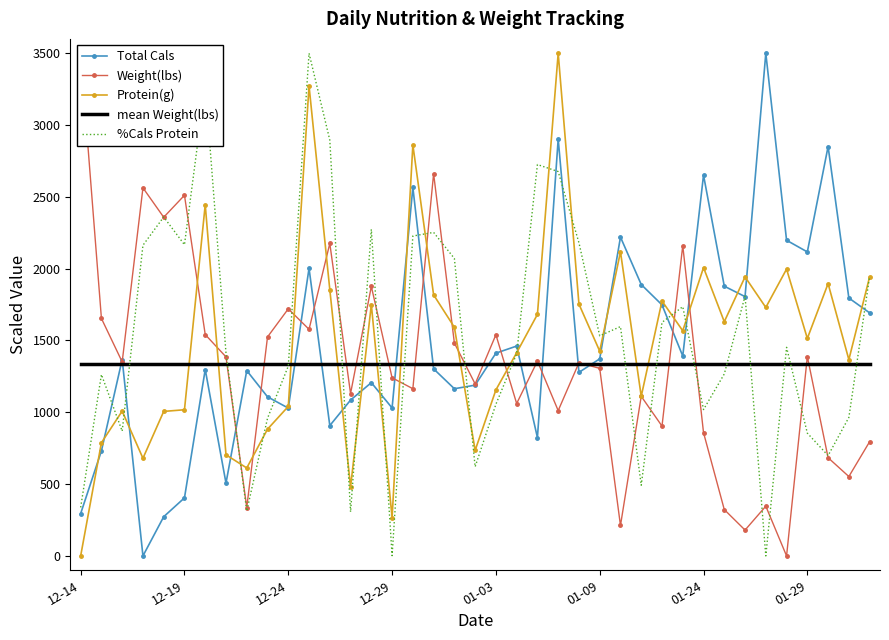

How many distinct data groups are displayed?

5